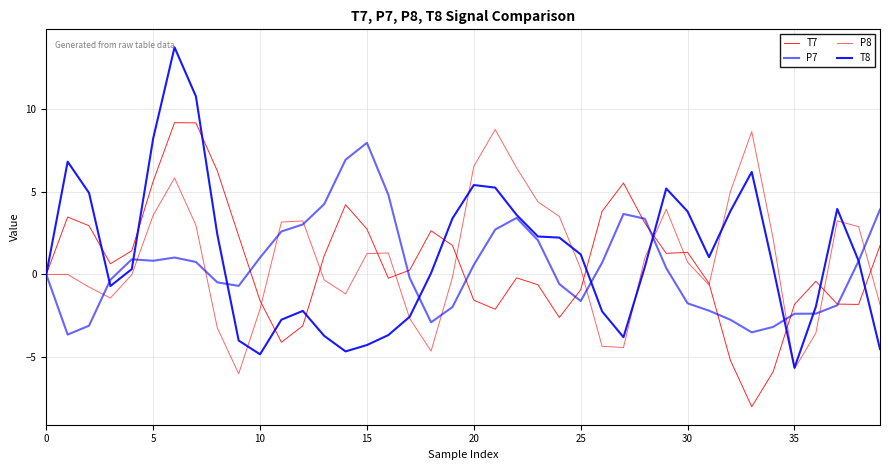

Which series has the largest range (max minus min)?

T8